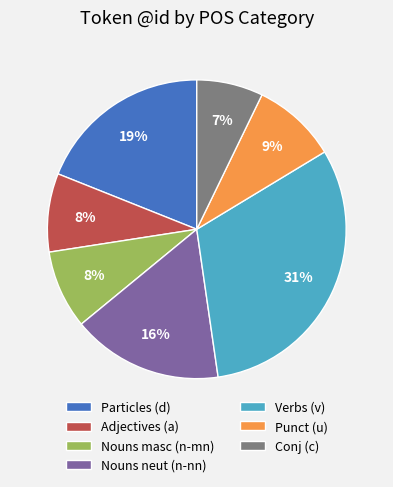

Is Particles (d) the majority of the pie?

No